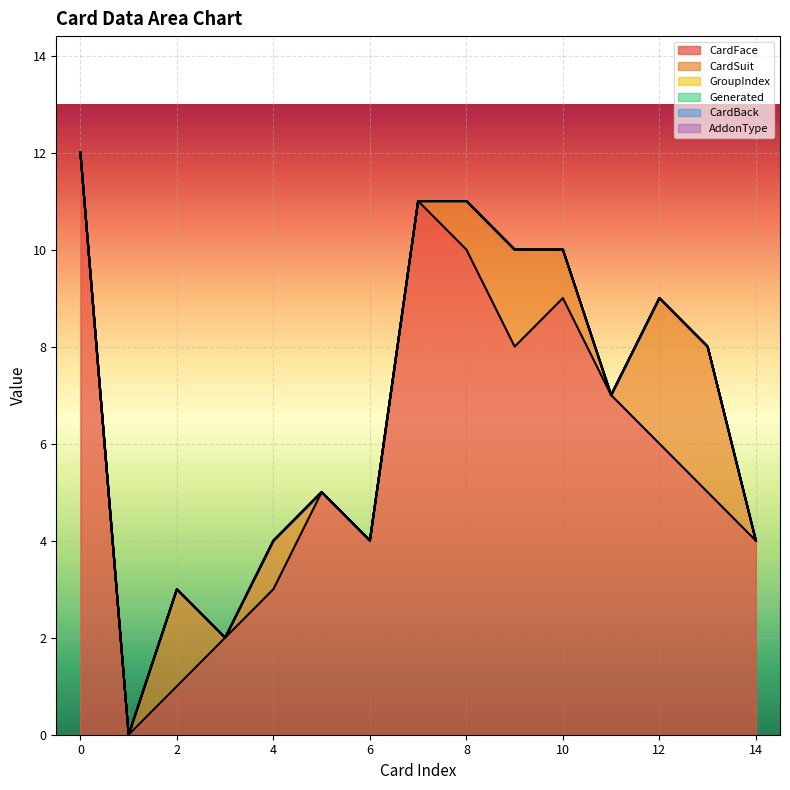

True or false: Generated has a value of 0 at 13.

True